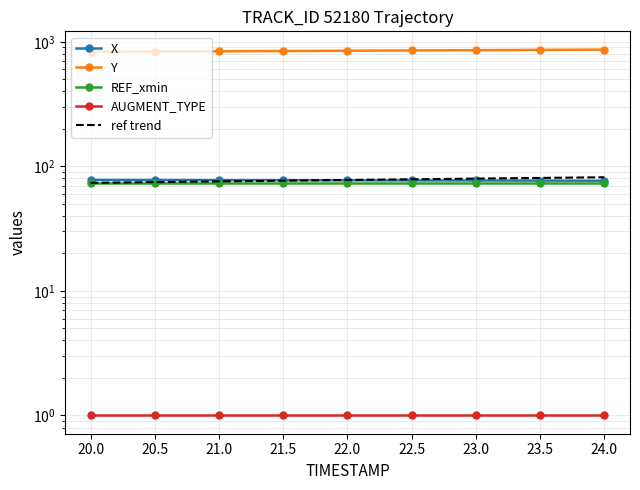

How many distinct data groups are displayed?

5